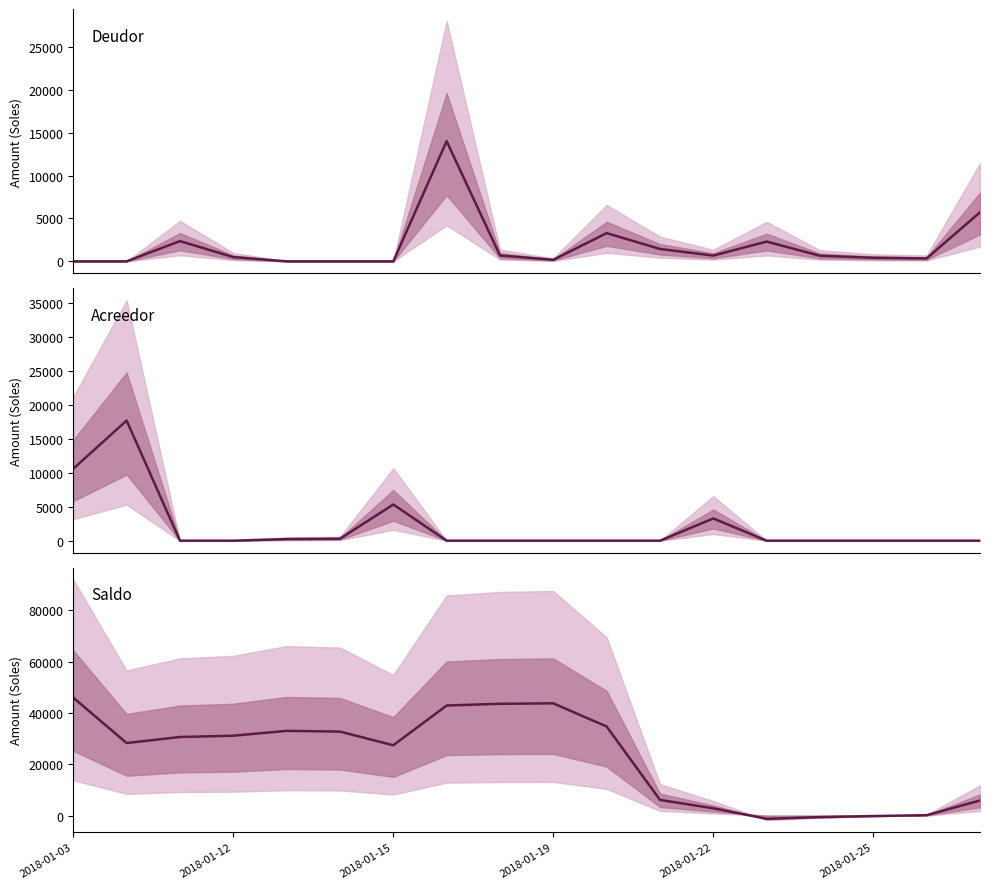

At how many categories does at least one series exceed 10103?

11